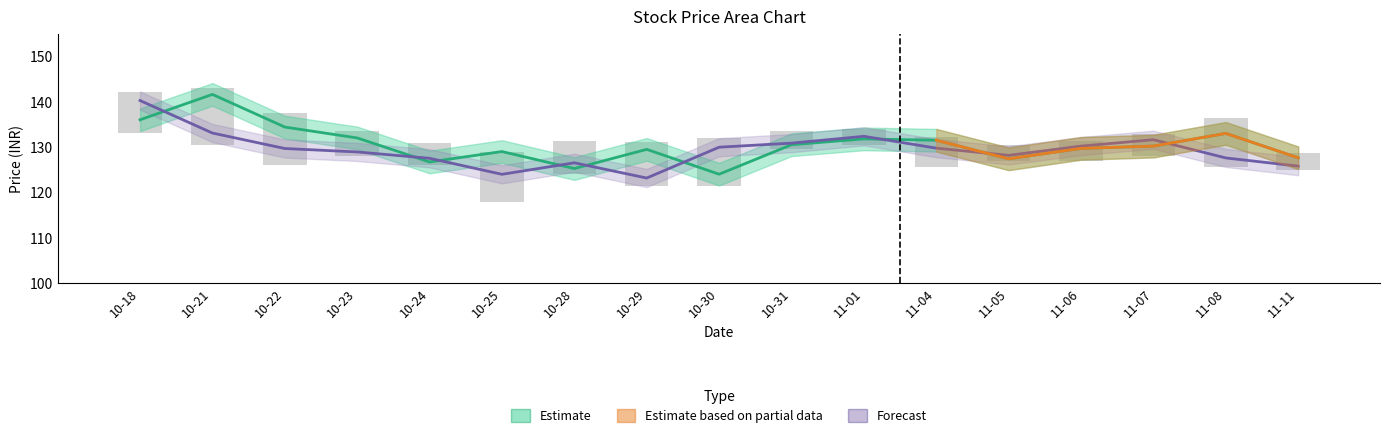

At which label does Open first exceed 130?

10-18